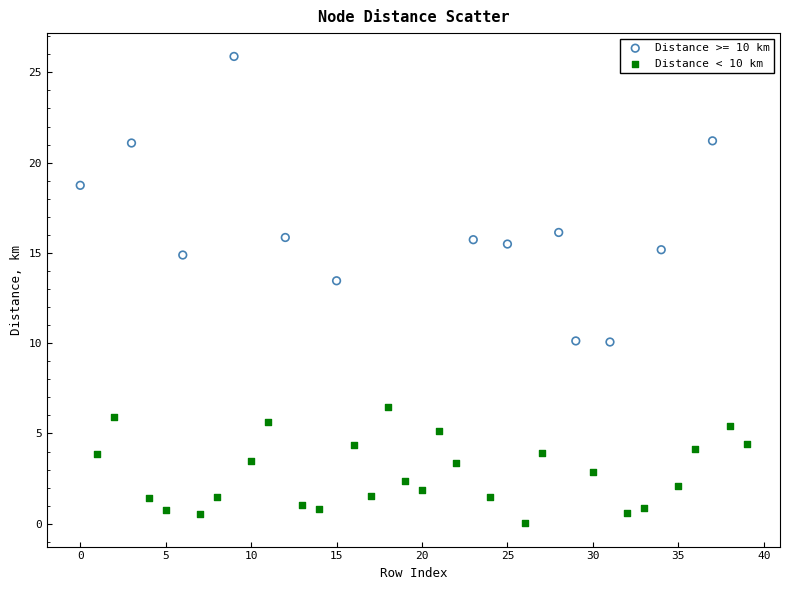

Which series has the largest Y range (max minus min)?

Distance >= 10 km